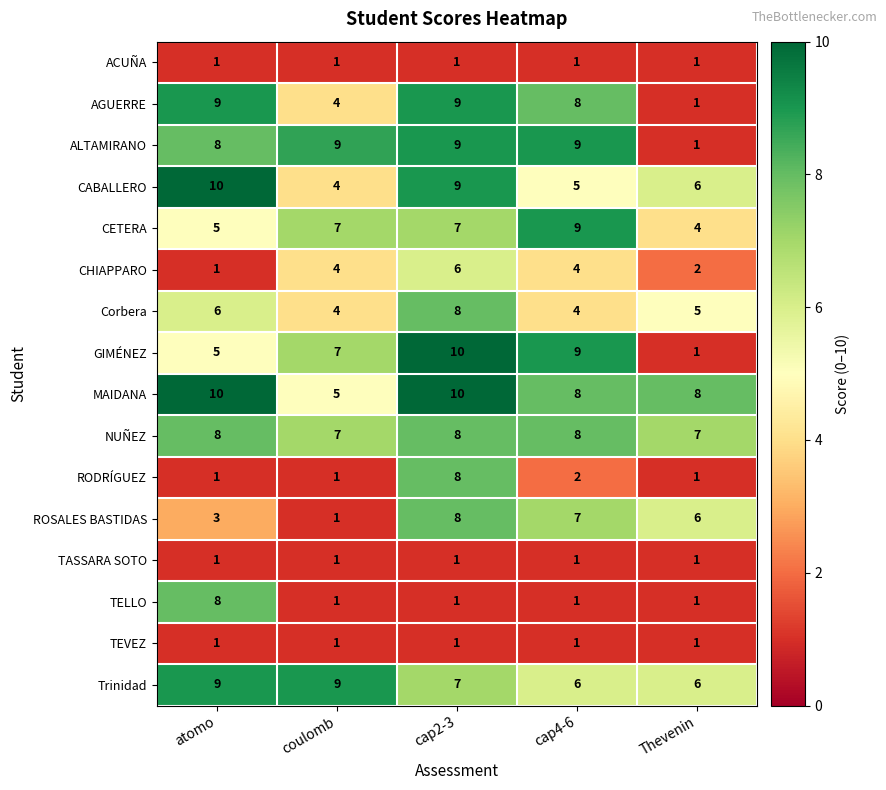

What is the difference between the highest and lowest values at cap4-6?

8